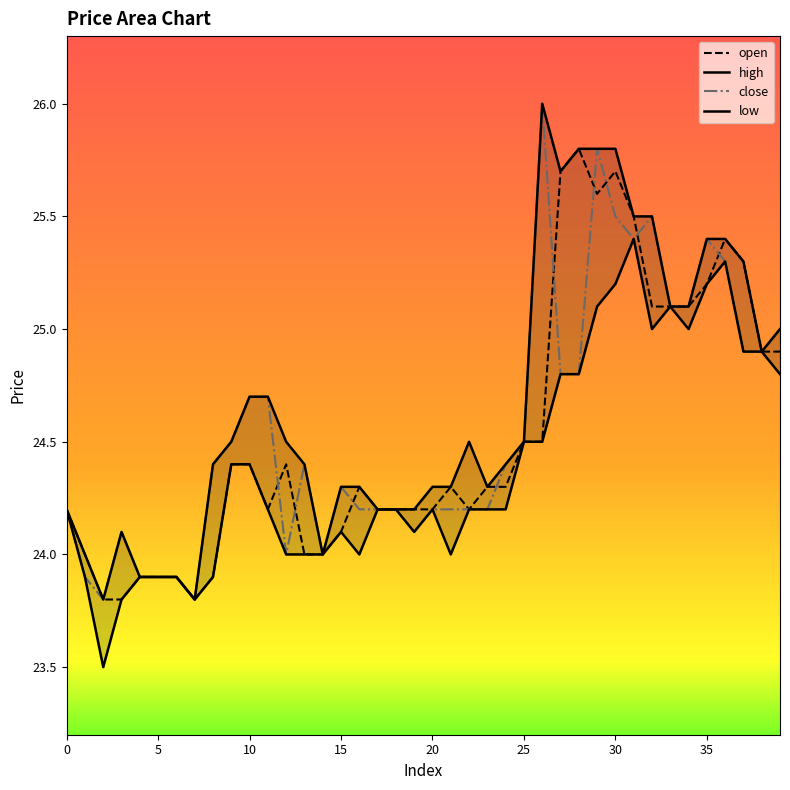

Reading left to right, extract all data points from this chart.

open: 0=24.2	1=24.0	2=23.8	3=23.8	4=23.9	5=23.9	6=23.9	7=23.8	8=23.9	9=24.4	10=24.4	11=24.2	12=24.4	13=24.0	14=24.0	15=24.1	16=24.3	17=24.2	18=24.2	19=24.2	20=24.2	21=24.3	22=24.2	23=24.3	24=24.3	25=24.5	26=24.5	27=25.7	28=25.8	29=25.6	30=25.7	31=25.5	32=25.1	33=25.1	34=25.1	35=25.2	36=25.4	37=25.3	38=24.9	39=24.9
high: 0=24.2	1=24.0	2=23.8	3=24.1	4=23.9	5=23.9	6=23.9	7=23.8	8=24.4	9=24.5	10=24.7	11=24.7	12=24.5	13=24.4	14=24.0	15=24.3	16=24.3	17=24.2	18=24.2	19=24.2	20=24.3	21=24.3	22=24.5	23=24.3	24=24.4	25=24.5	26=26.0	27=25.7	28=25.8	29=25.8	30=25.8	31=25.5	32=25.5	33=25.1	34=25.1	35=25.4	36=25.4	37=25.3	38=24.9	39=25.0
close: 0=24.2	1=23.9	2=23.8	3=24.1	4=23.9	5=23.9	6=23.9	7=23.8	8=24.4	9=24.5	10=24.7	11=24.7	12=24.0	13=24.4	14=24.0	15=24.3	16=24.2	17=24.2	18=24.2	19=24.1	20=24.2	21=24.2	22=24.2	23=24.2	24=24.4	25=24.5	26=26.0	27=24.8	28=24.8	29=25.8	30=25.5	31=25.4	32=25.5	33=25.1	34=25.1	35=25.4	36=25.3	37=24.9	38=24.9	39=25.0
low: 0=24.2	1=23.9	2=23.5	3=23.8	4=23.9	5=23.9	6=23.9	7=23.8	8=23.9	9=24.4	10=24.4	11=24.2	12=24.0	13=24.0	14=24.0	15=24.1	16=24.0	17=24.2	18=24.2	19=24.1	20=24.2	21=24.0	22=24.2	23=24.2	24=24.2	25=24.5	26=24.5	27=24.8	28=24.8	29=25.1	30=25.2	31=25.4	32=25.0	33=25.1	34=25.0	35=25.2	36=25.3	37=24.9	38=24.9	39=24.8